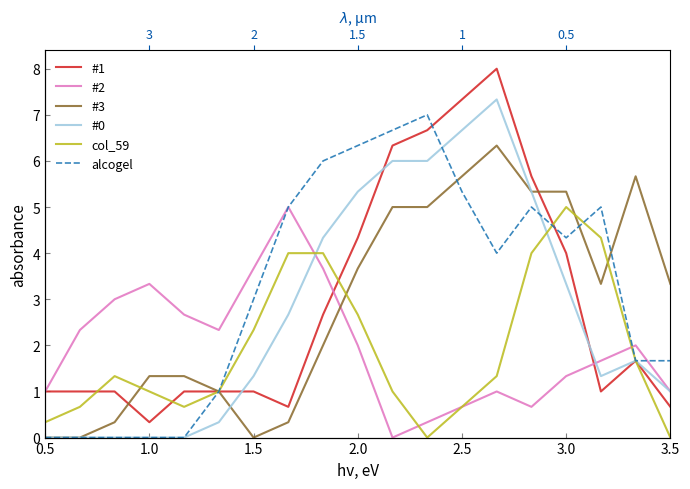

What are all the series names shown in the legend?

#1, #2, #3, #0, col_59, alcogel